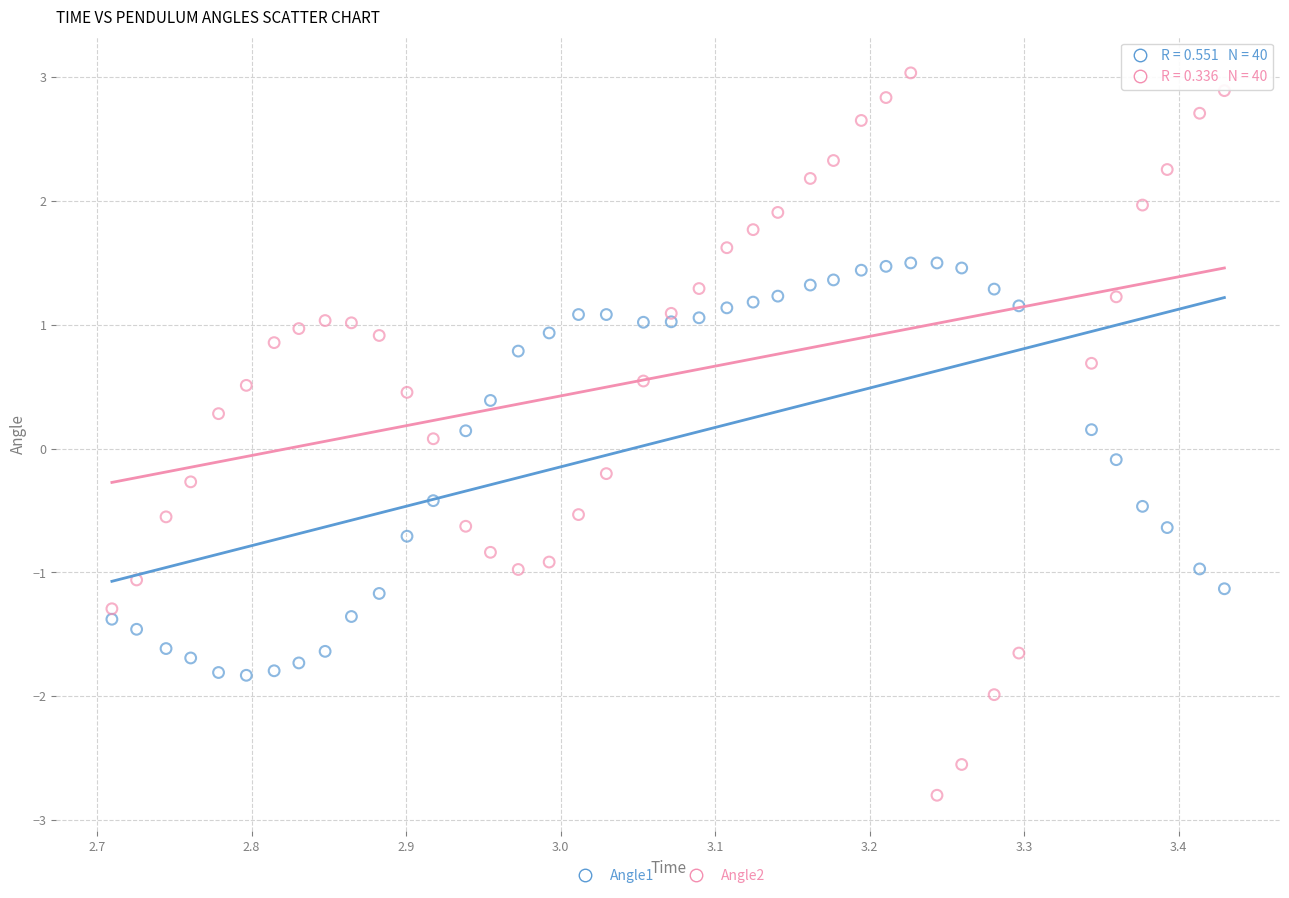

Which series reaches the maximum Y coordinate?

Angle2